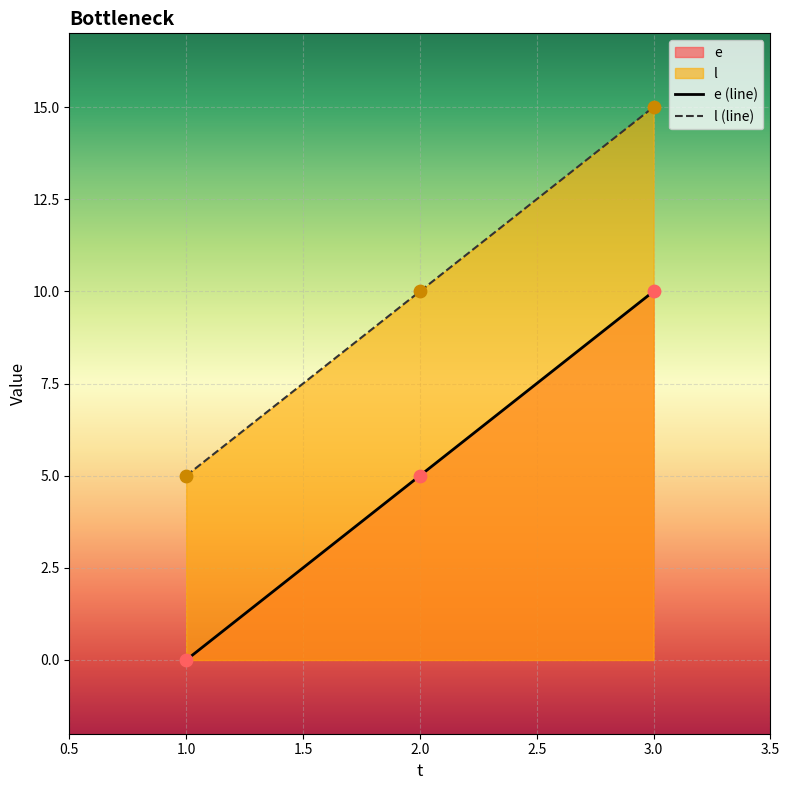

What are all the series names shown in the legend?

e (line), l (line)